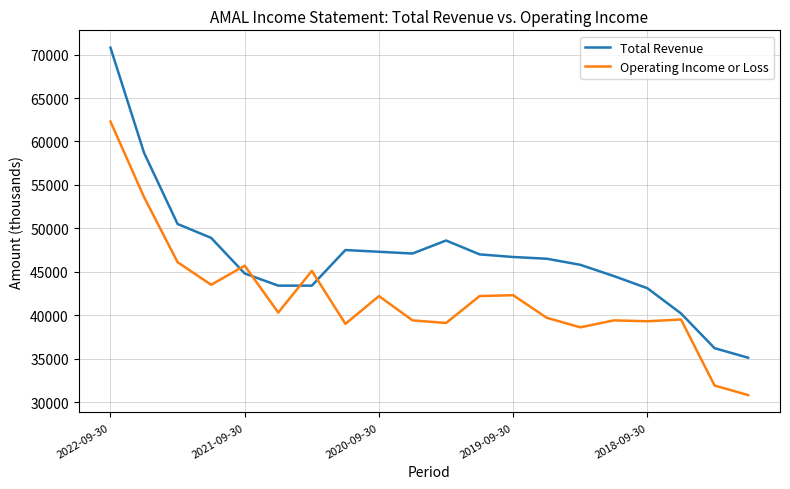

List the series in order of their peak value, highest first.

Total Revenue, Operating Income or Loss